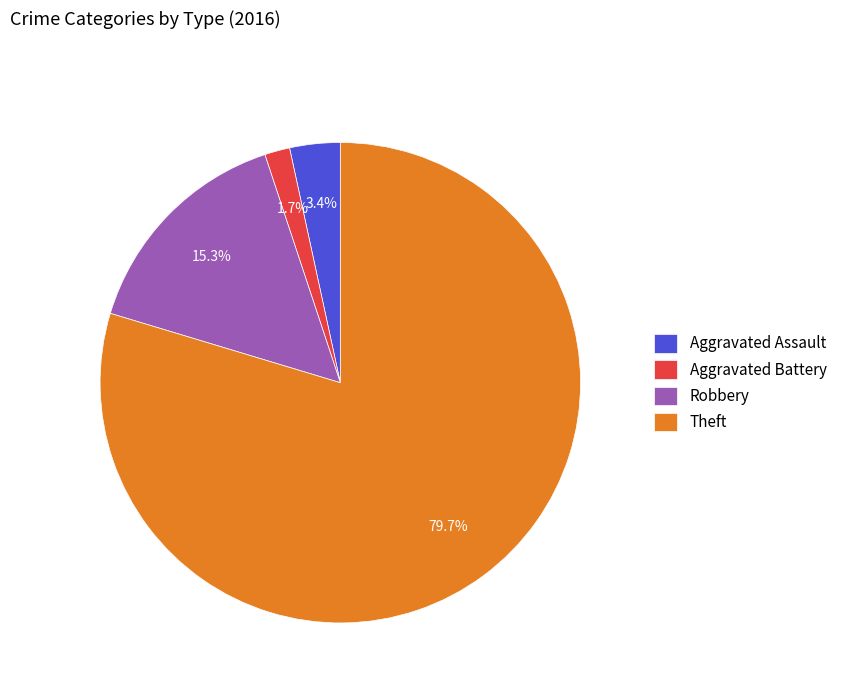

How many segments does this pie chart have?

4